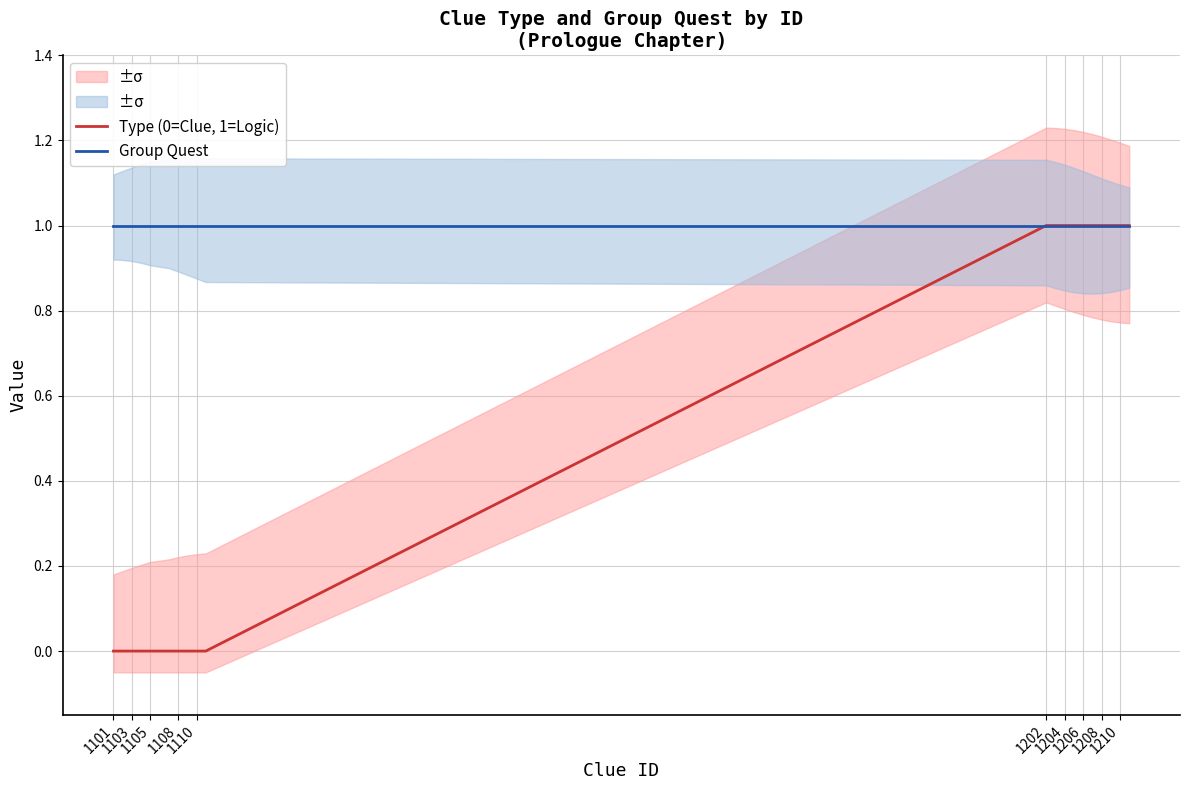

True or false: Group Quest and Type (0=Clue, 1=Logic) cross at least once.

False